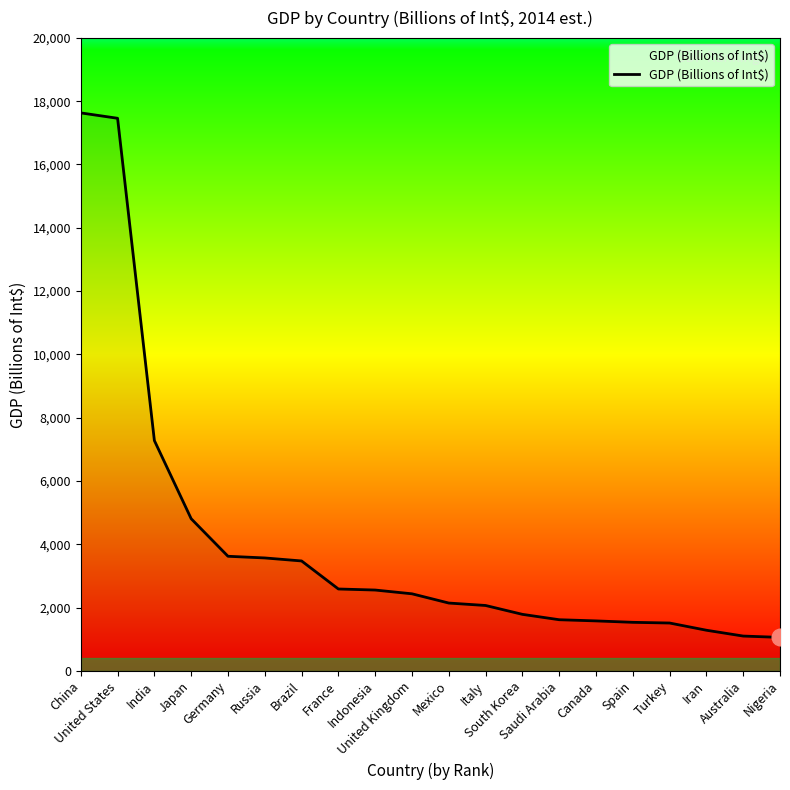

Which category has the highest value across all series?

China